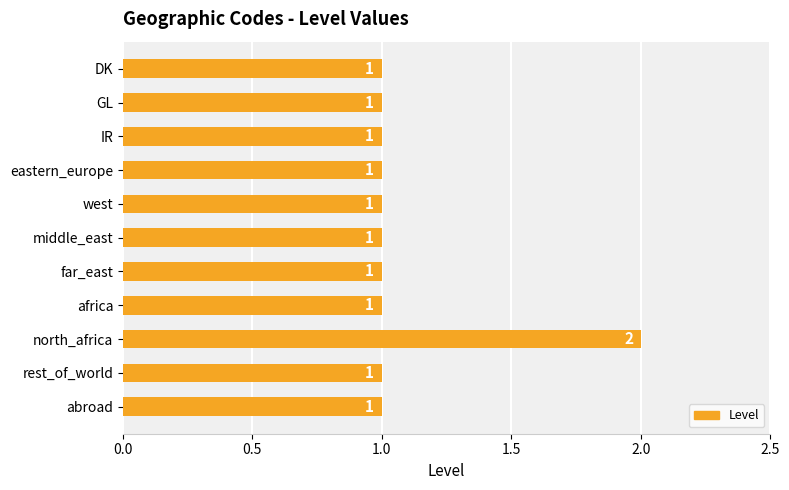

Which has a higher value, north_africa or rest_of_world?

north_africa